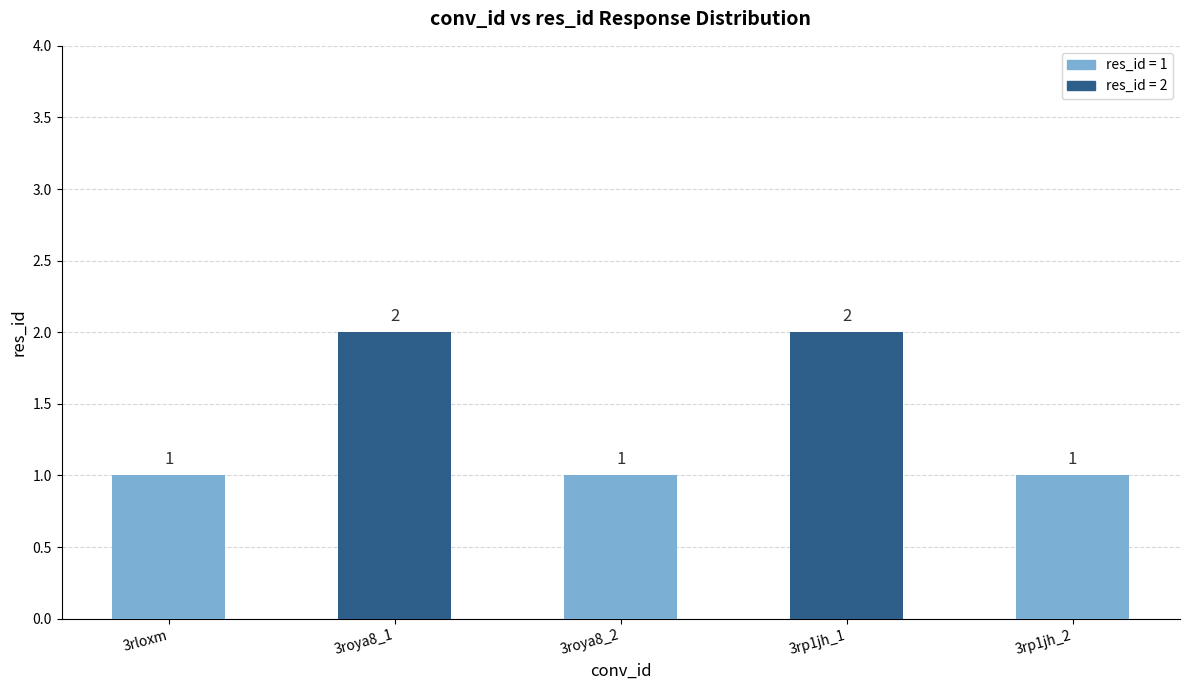

What is the sum of all values?

7